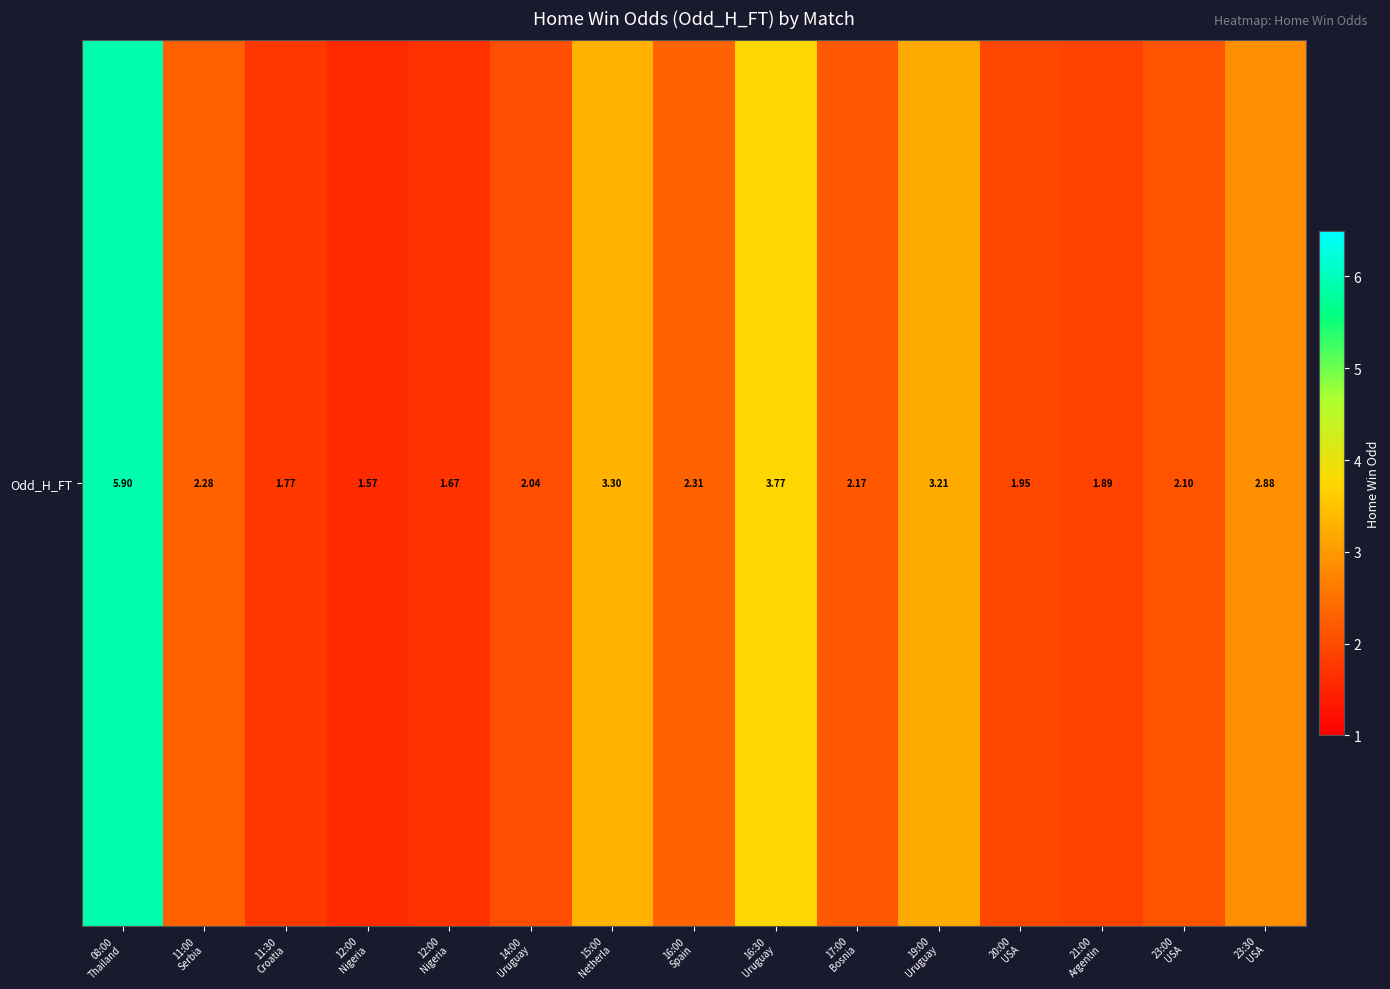

What is the sum of the values at 20:00
USA and 21:00
Argentin?

3.8